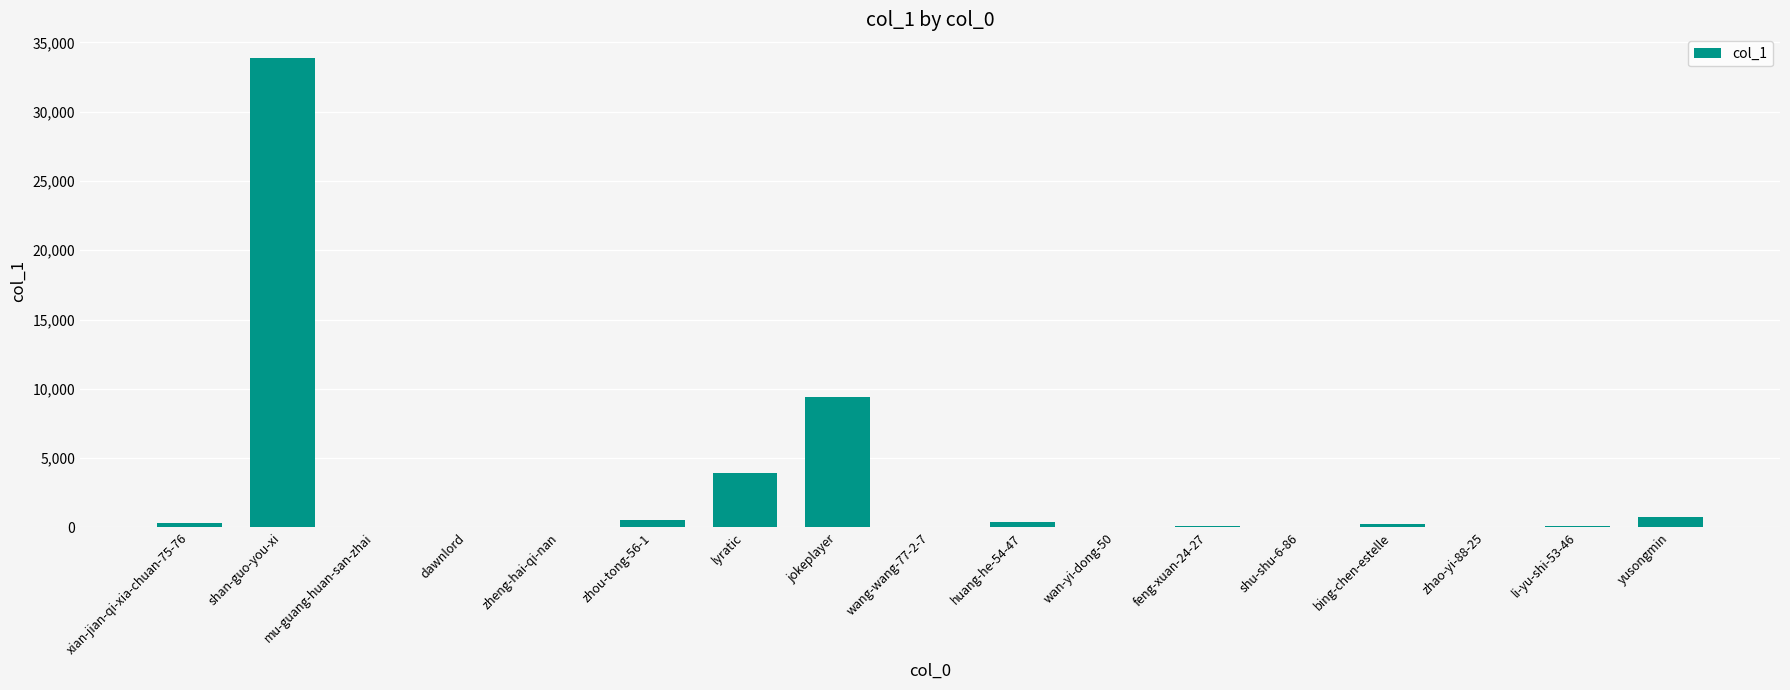

Which label corresponds to the largest value in the chart?

shan-guo-you-xi